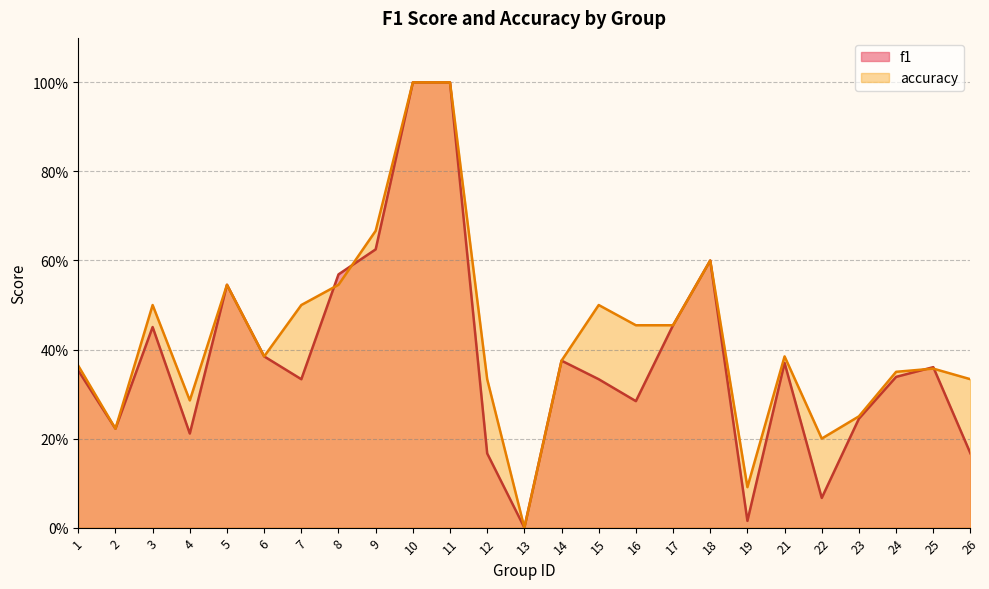

True or false: accuracy has a value of 0.2 at 5.

False